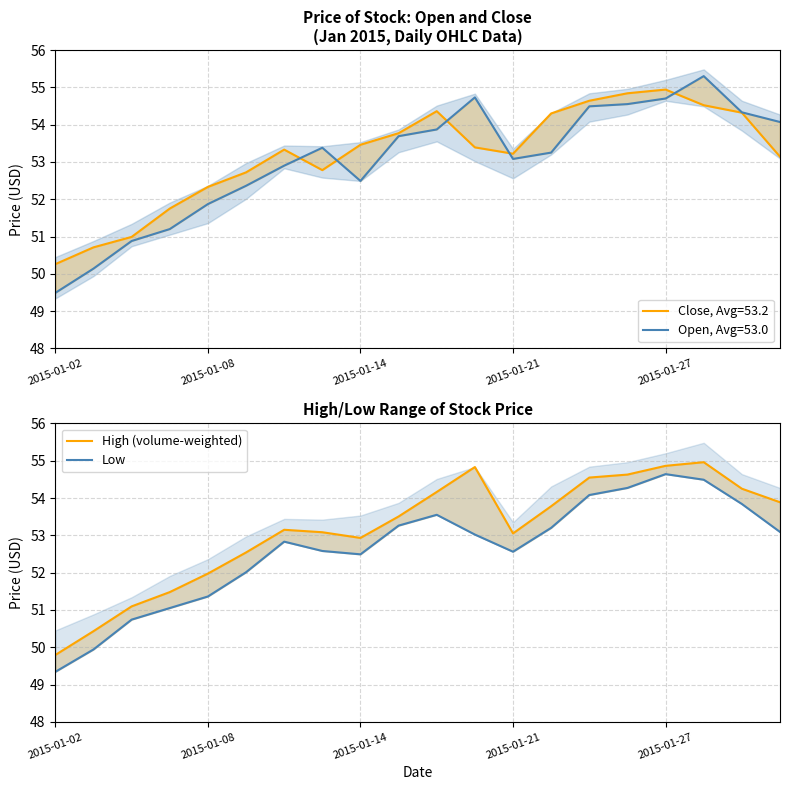

Read the High (volume-weighted) value at 13.

53.8